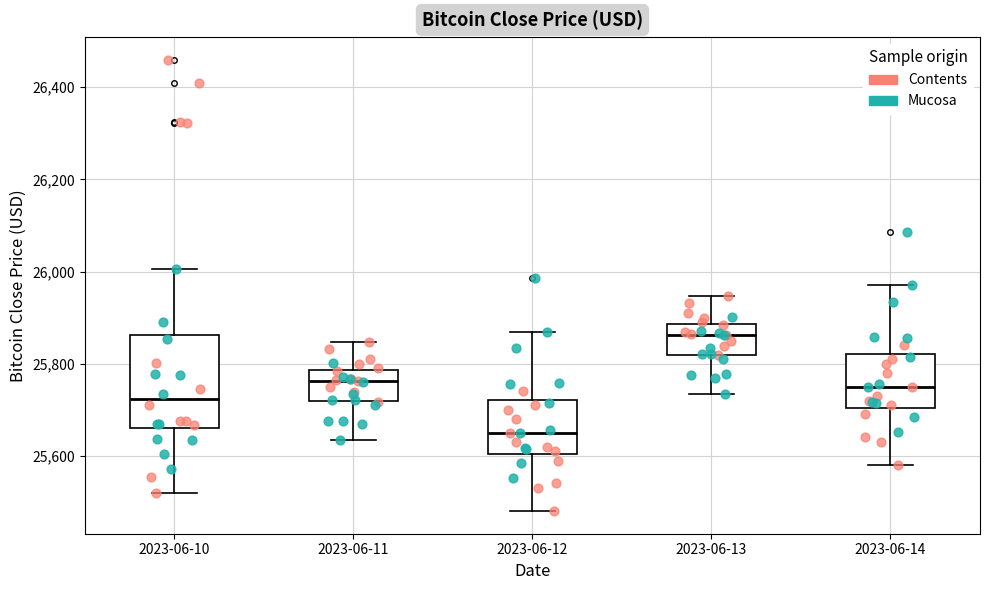

Reading left to right, transcribe this box plot: for each box, give where its median line is, the range the box spans, and where its two whiskers end, as read against the y-axis. The values are not printed on the chart, so give them approximately, as read against the axis.

2023-06-10: median 25720, box 25660 to 25860, whiskers 25520 to 26000
2023-06-11: median 25760, box 25720 to 25780, whiskers 25640 to 25840
2023-06-12: median 25660, box 25600 to 25720, whiskers 25480 to 25880
2023-06-13: median 25860, box 25820 to 25880, whiskers 25740 to 25940
2023-06-14: median 25760, box 25700 to 25820, whiskers 25580 to 25980